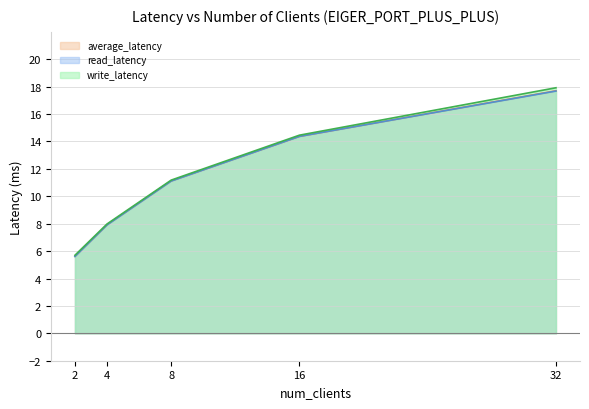

What is the value of the read_latency point at the 1st from the left?

5.6